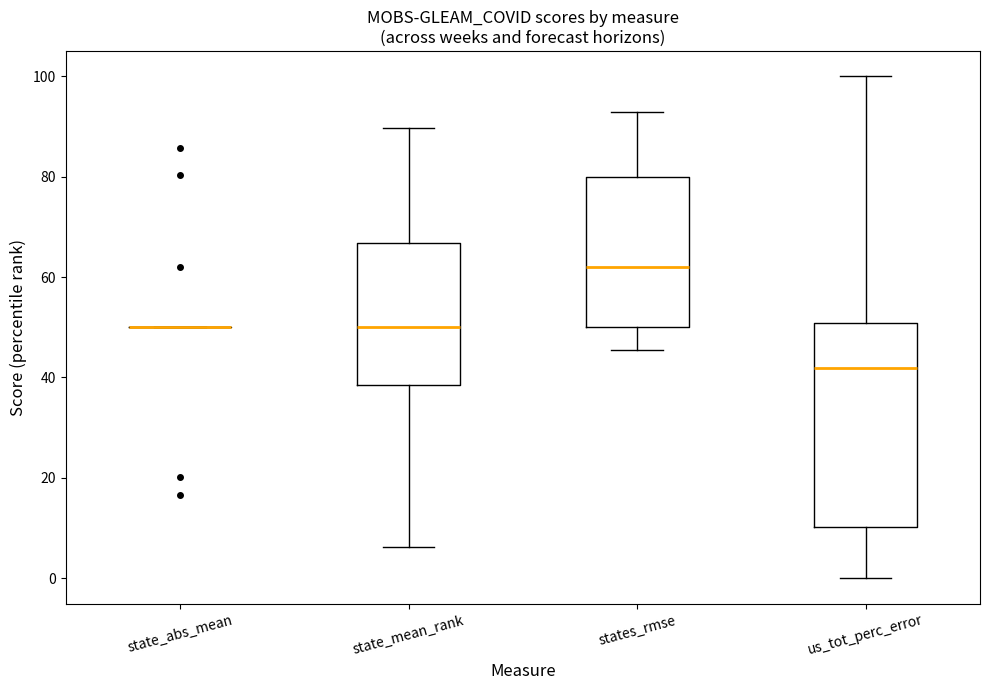

Where does the lower whisker of the box for us_tot_perc_error end on the y-axis? The values are not printed on the chart, so give them approximately, as read against the axis.

0